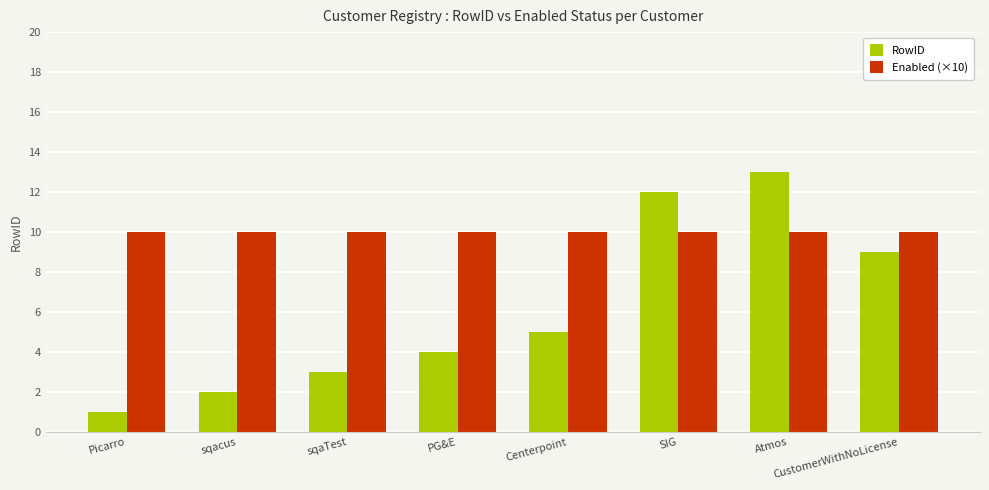

What is the average value of the Enabled (×10) series?

10